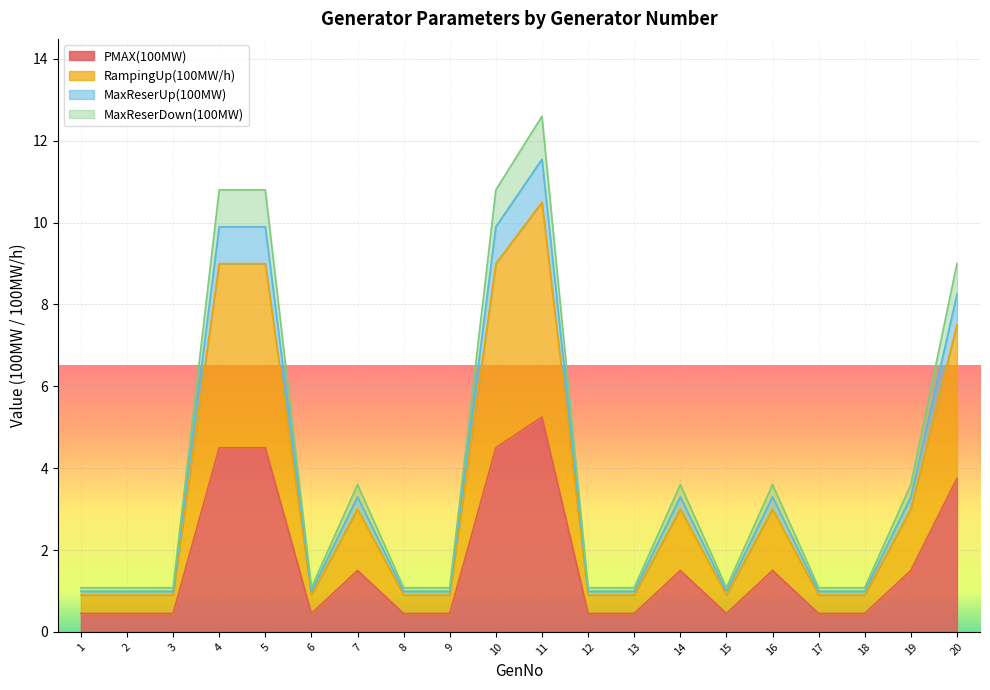

Does the chart display data point markers on the line(s)?

No